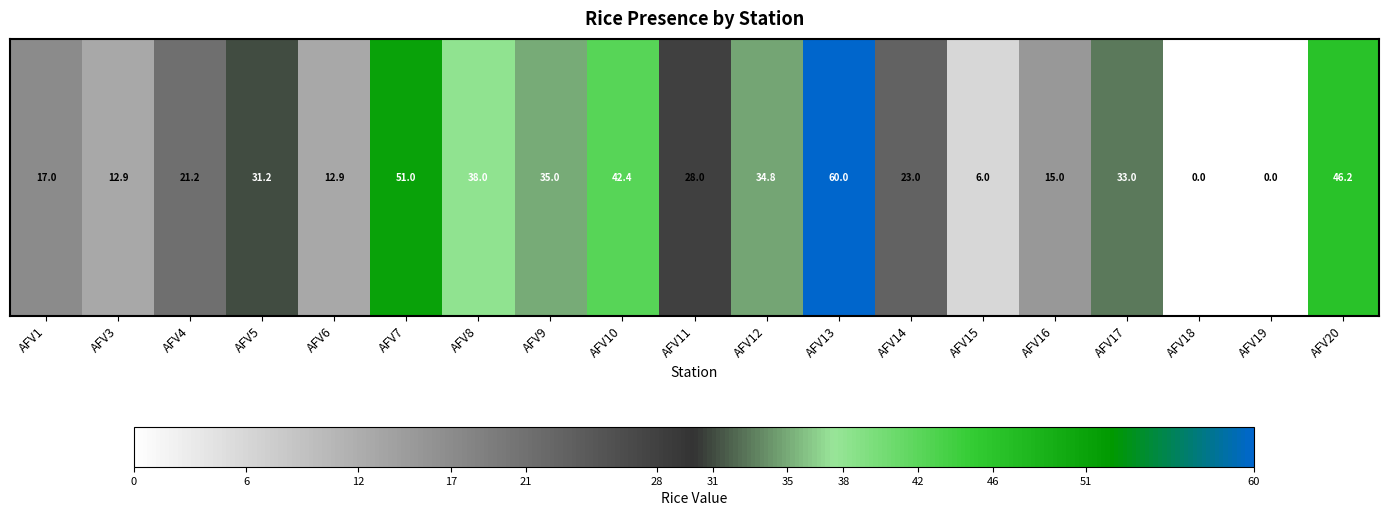

What is the change in value from AFV9 to AFV15?

-29.0